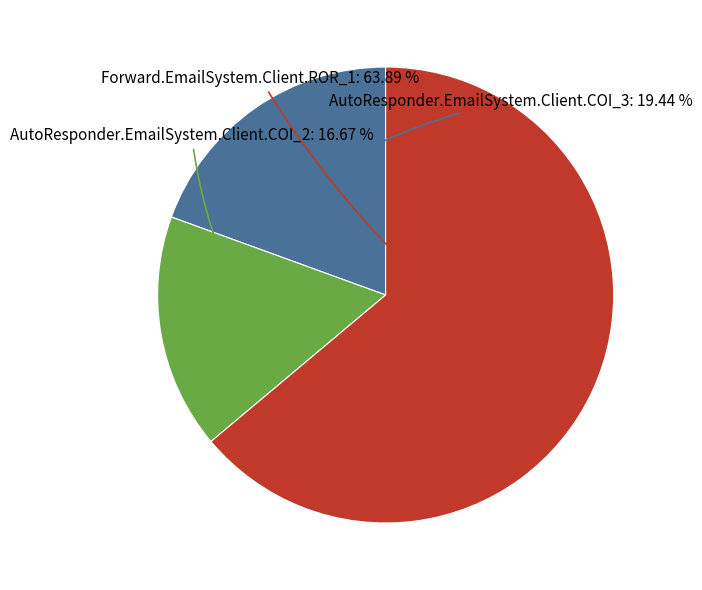

Is the sum of Forward.EmailSystem.Client.ROR_1 and AutoResponder.EmailSystem.Client.COI_2 greater than half?

Yes